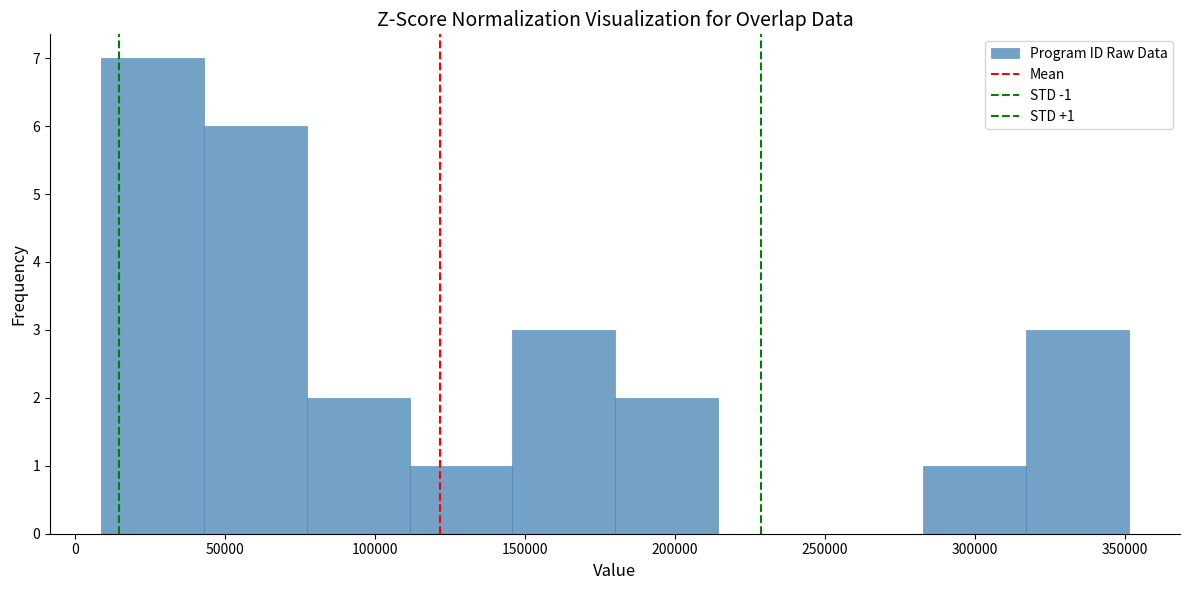

Which range on the x-axis has the tallest bar?

10000 to 45000